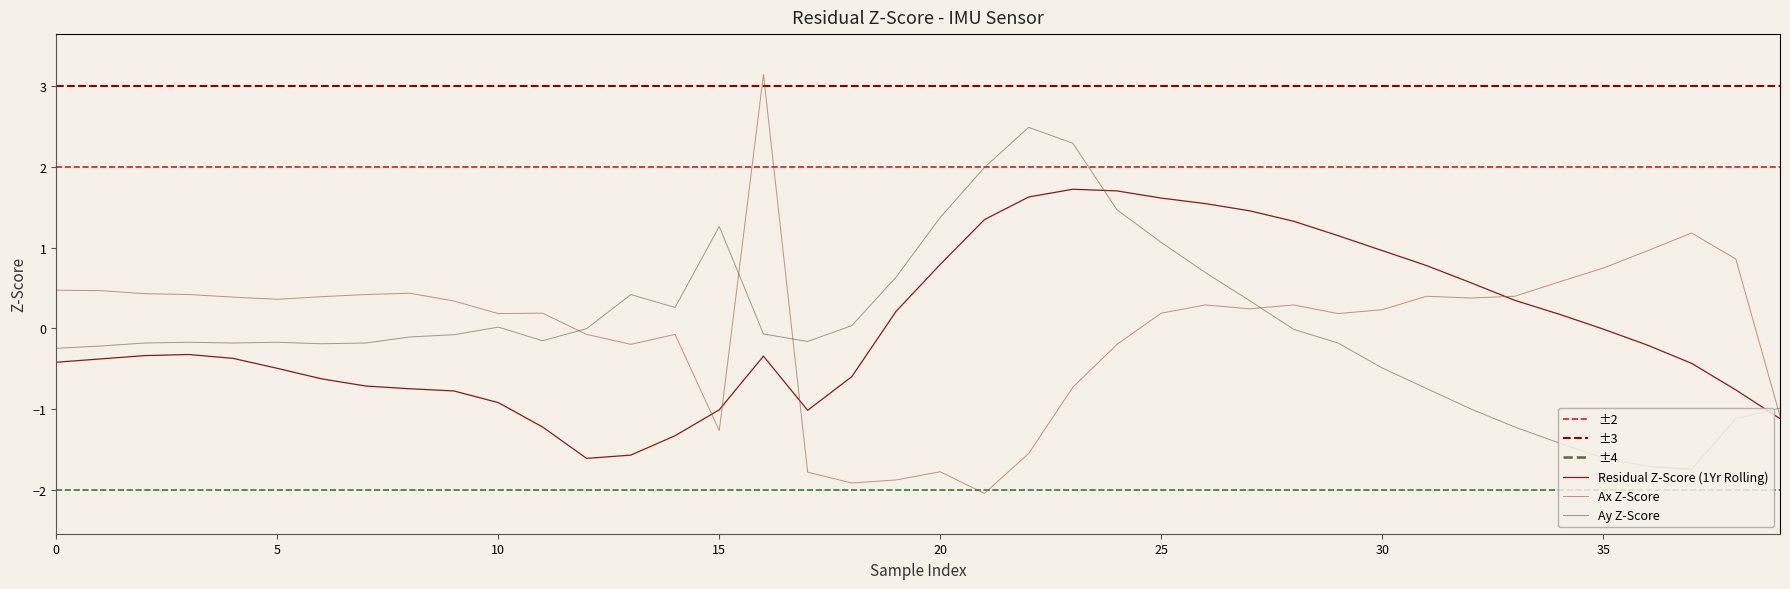

At which label does Ay reach its minimum?

37